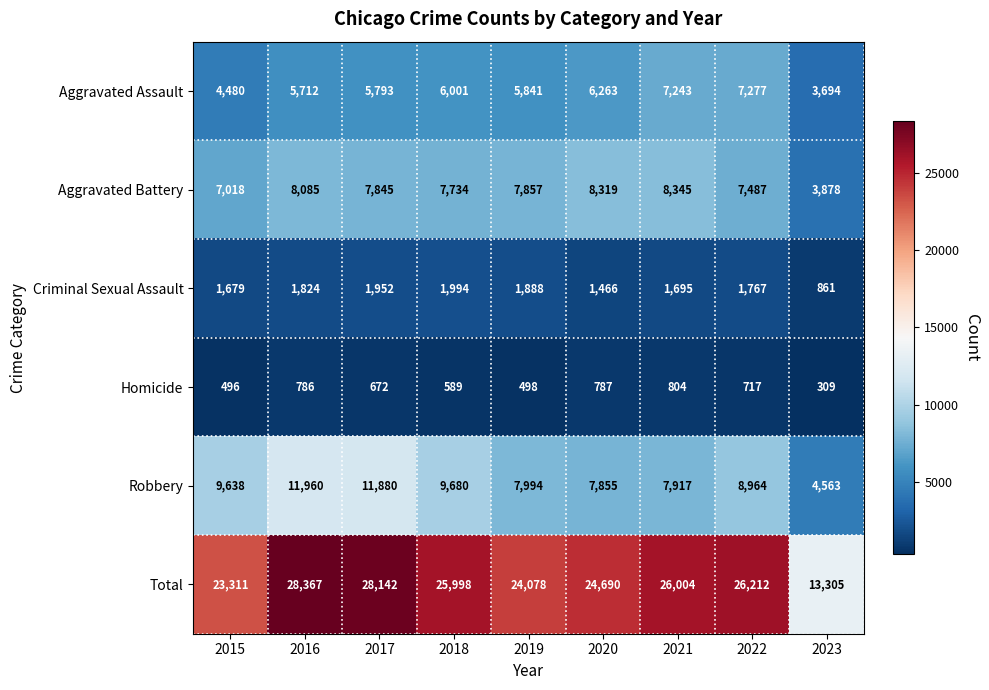

Rank the series at 2016 from lowest to highest value.

Homicide, Criminal Sexual Assault, Aggravated Assault, Aggravated Battery, Robbery, Total